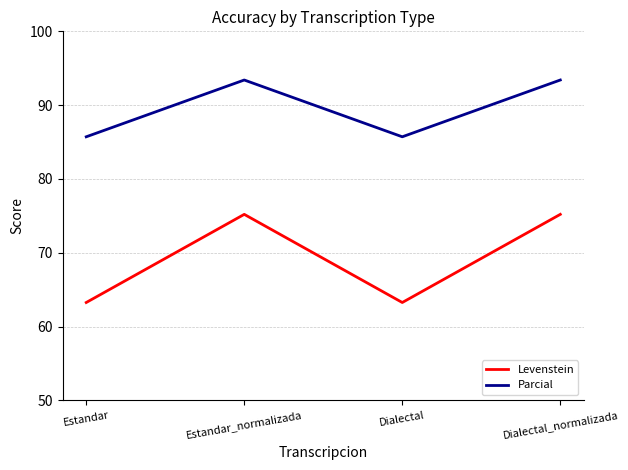

Read the Levenstein value at Estandar.

63.3